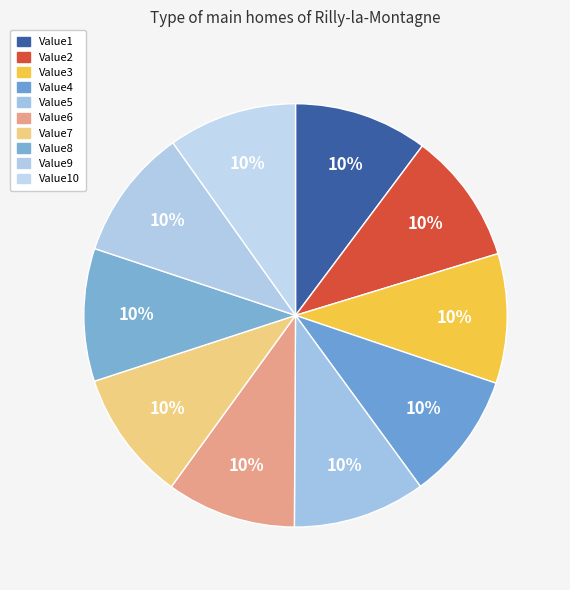

What is the smallest slice in the pie chart?

Value4